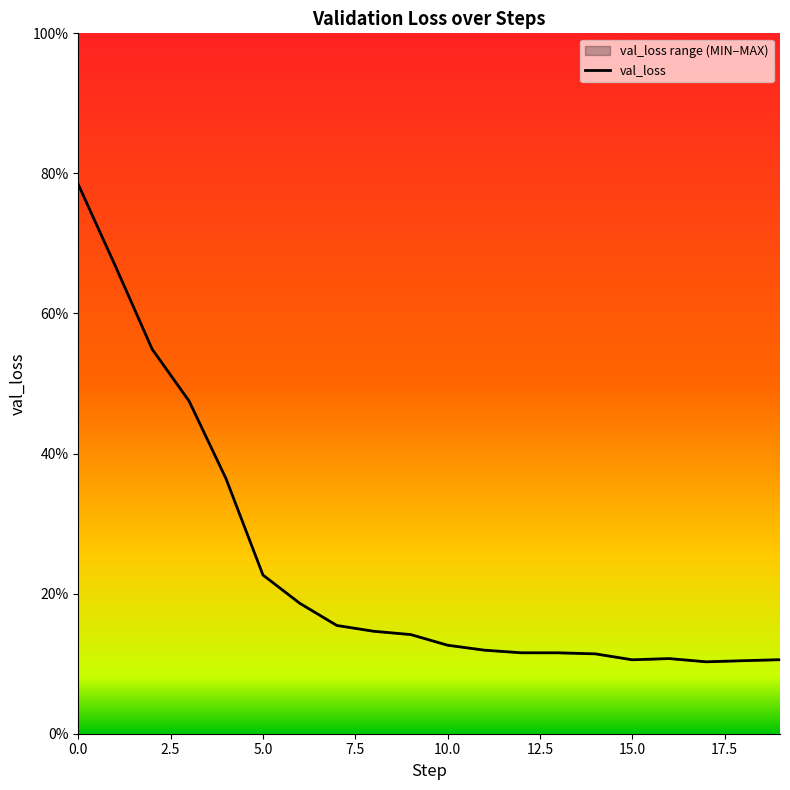

What is the approximate value of val_loss at 0?

0.8